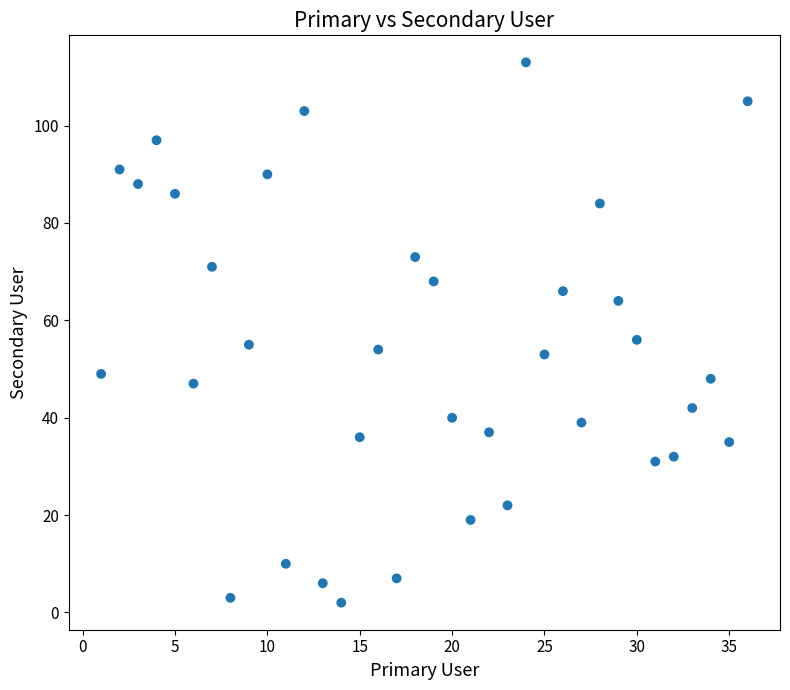

What is the range of X values (max minus min)?

35